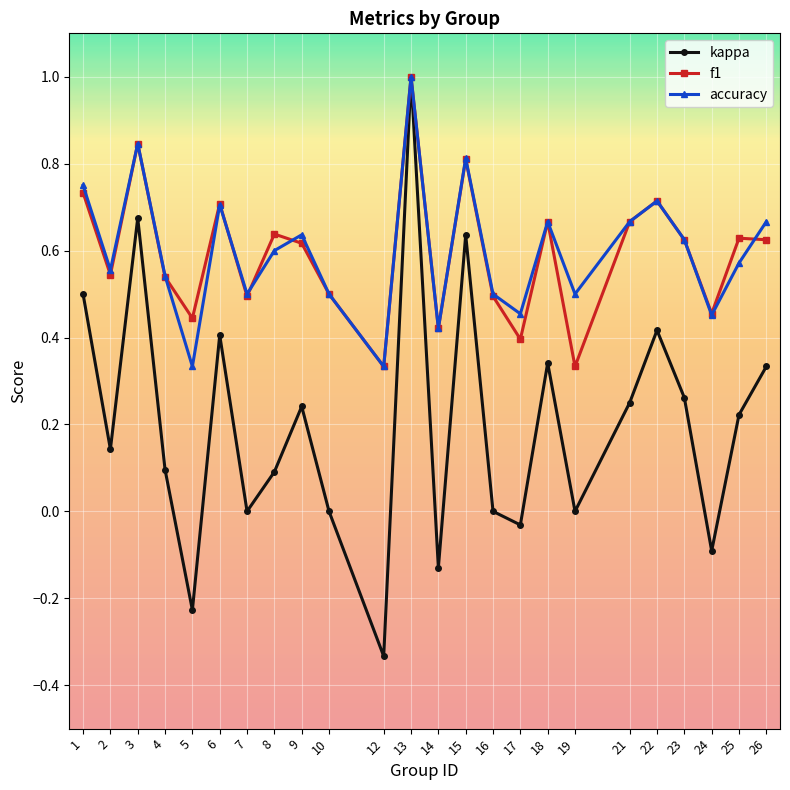

Which category has the highest value across all series?

13